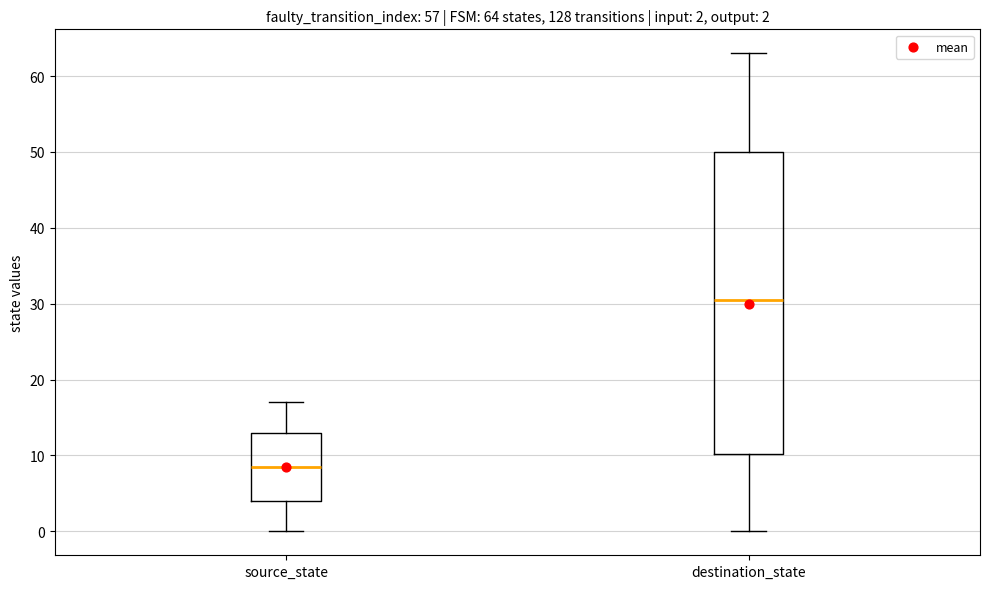

Comparing the boxes themselves (not the whiskers), which one is the tallest?

destination_state